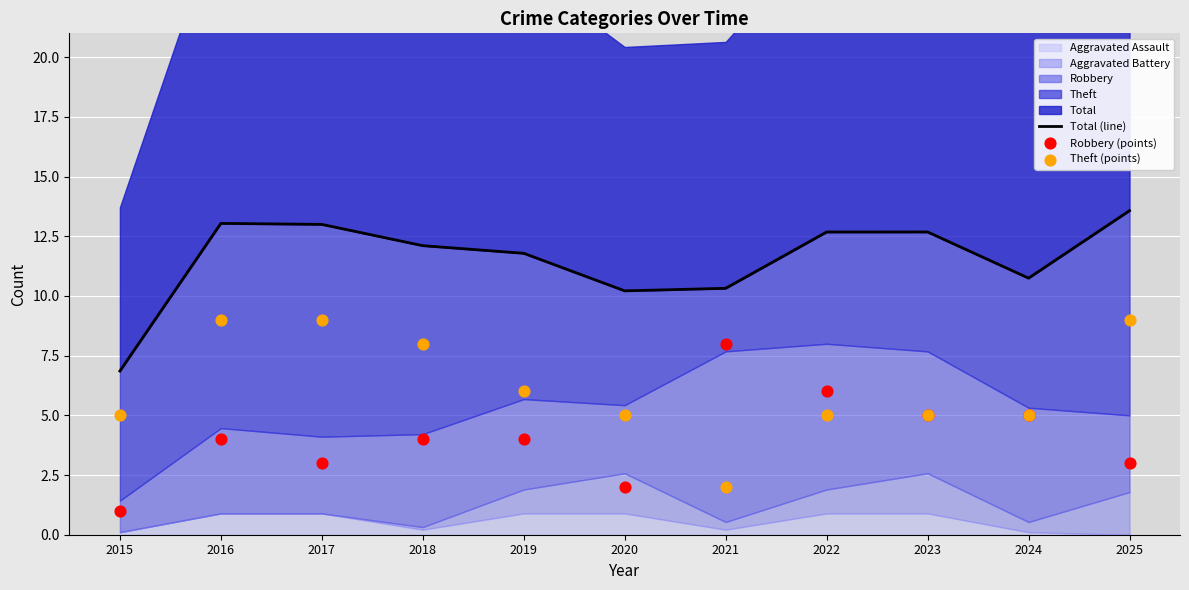

At which category is the sum across all series the highest?

2016